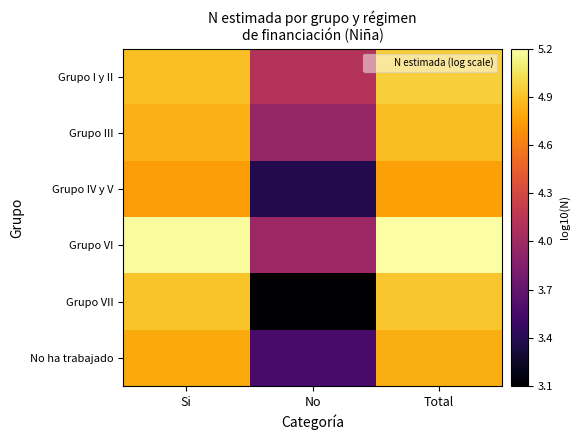

Reading left to right, list all the values displayed in this chart.

Grupo I y II: Si=4.9	No=4.1	Total=5.0
Grupo III: Si=4.8	No=3.9	Total=4.9
Grupo IV y V: Si=4.8	No=3.3	Total=4.8
Grupo VI: Si=5.2	No=4.0	Total=5.2
Grupo VII: Si=4.9	No=3.1	Total=4.9
No ha trabajado: Si=4.8	No=3.5	Total=4.8